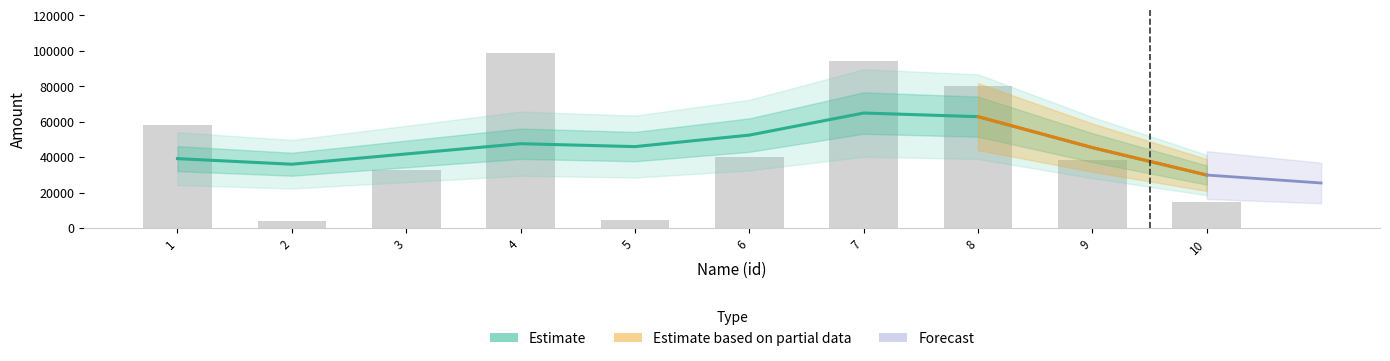

Where does the data first go above 45933?

4